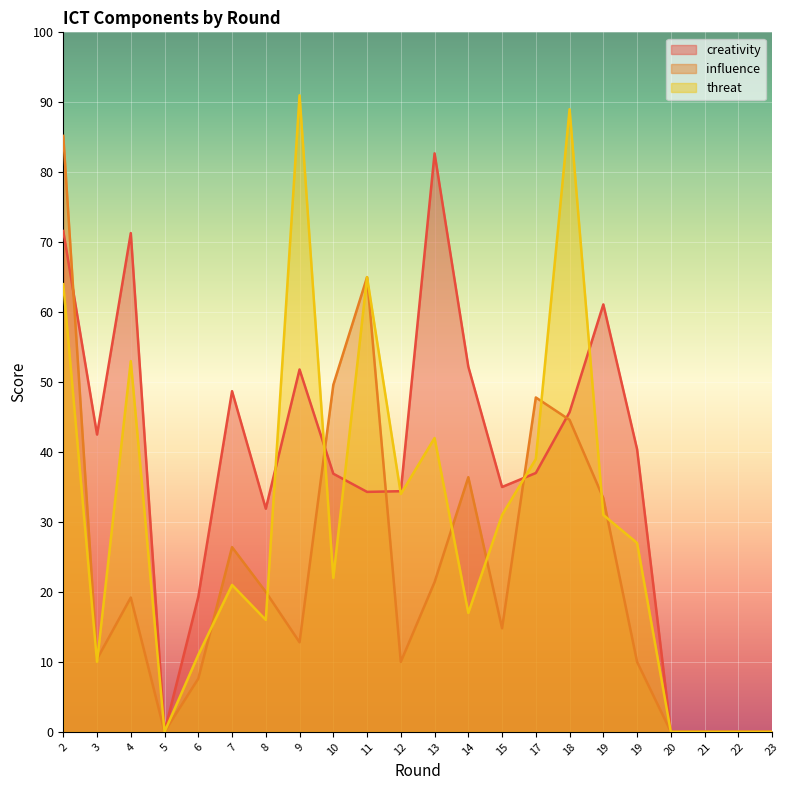

List the series in order of their peak value, lowest first.

creativity, influence, threat